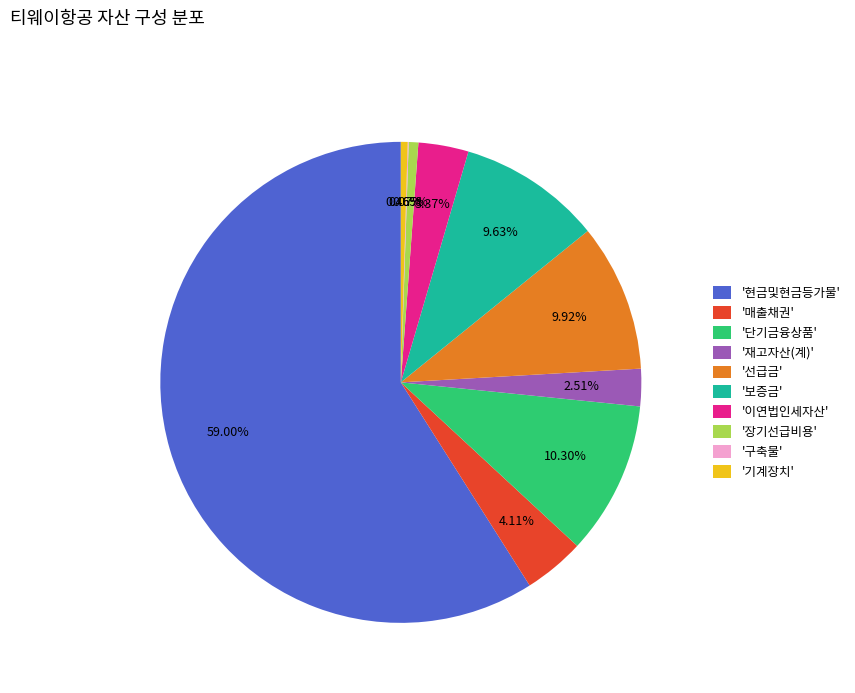

What is the majority slice?

'현금및현금등가물'